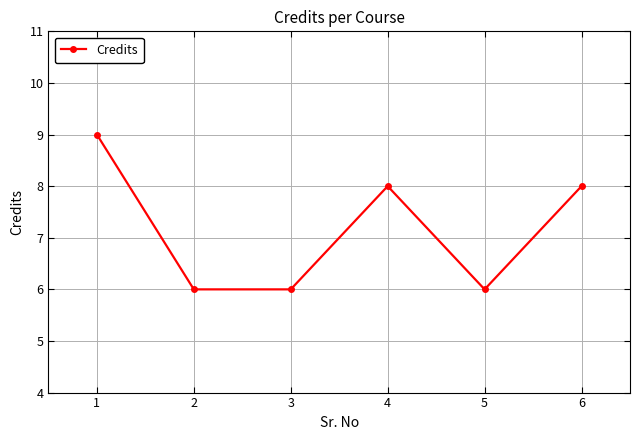

True or false: the data shows 3 at 2.

False